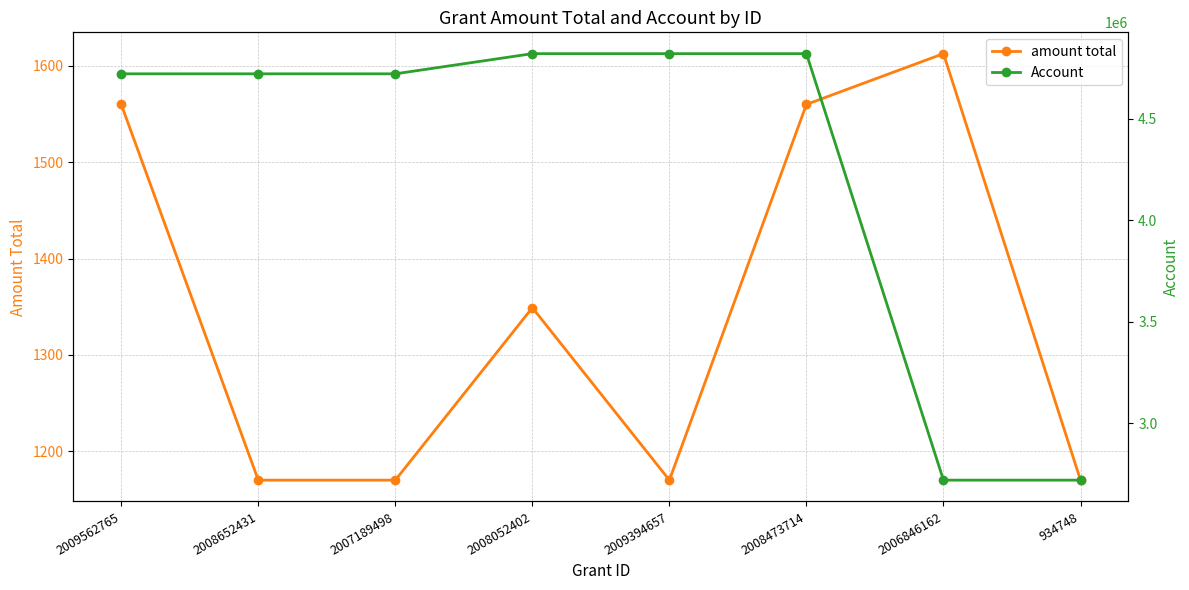

Reading left to right, transcribe all the data shown in this chart.

amount total: 2009562765=1560.0	2008652431=1170.0	2007189498=1170.0	2008052402=1349.0	2009394657=1170.0	2008473714=1560.0	2006846162=1612.7	934748=1170.0
Account: 2009562765=4720720.0	2008652431=4720720.0	2007189498=4720720.0	2008052402=4820000.0	2009394657=4820000.0	2008473714=4820000.0	2006846162=2720000.0	934748=2720000.0